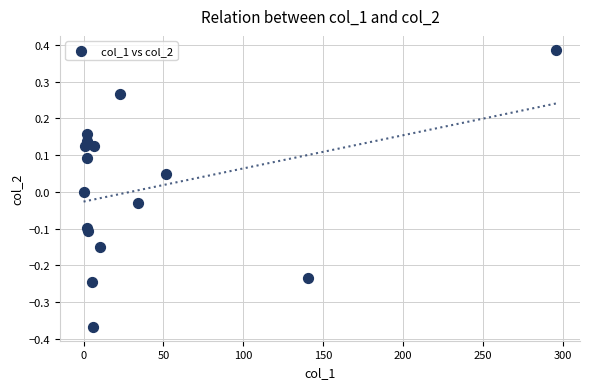

What is the range of Y values (max minus min)?

0.8